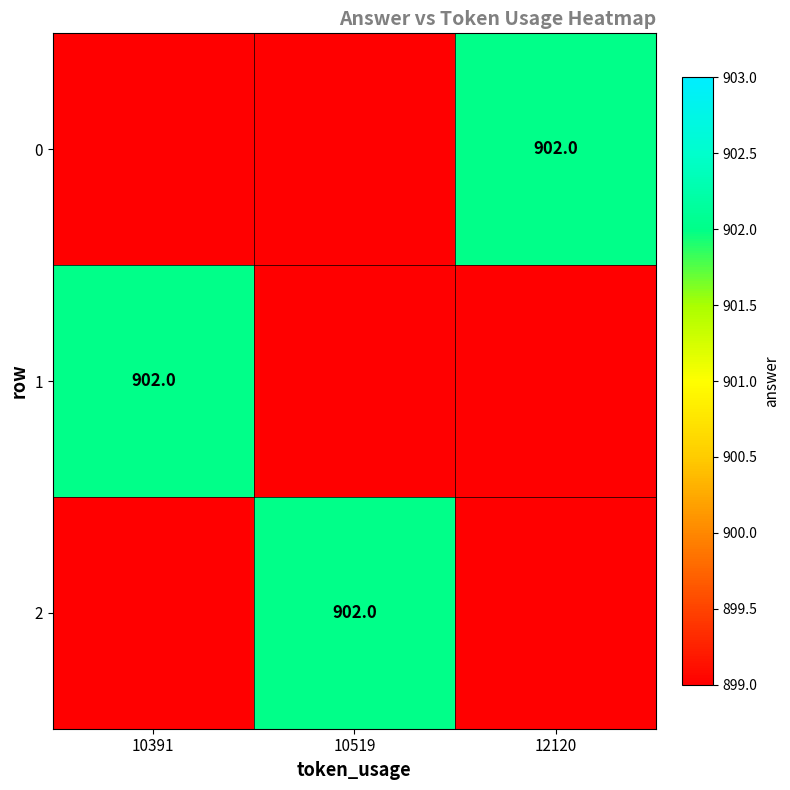

How many data points does each series have?

3